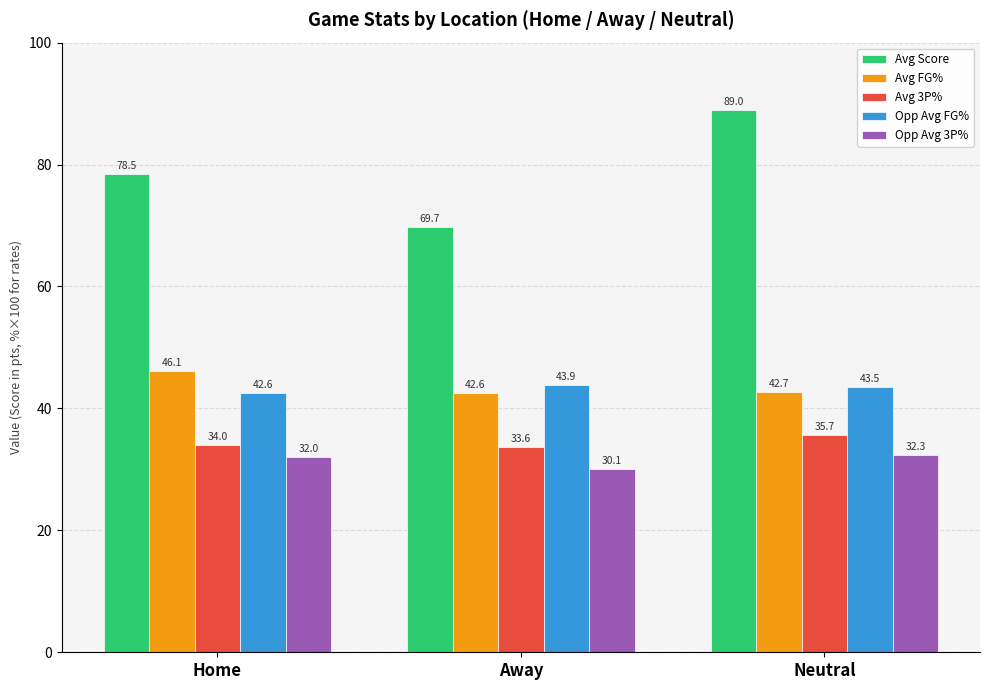

At which label is Opp Avg FG% closest to 43?

Home